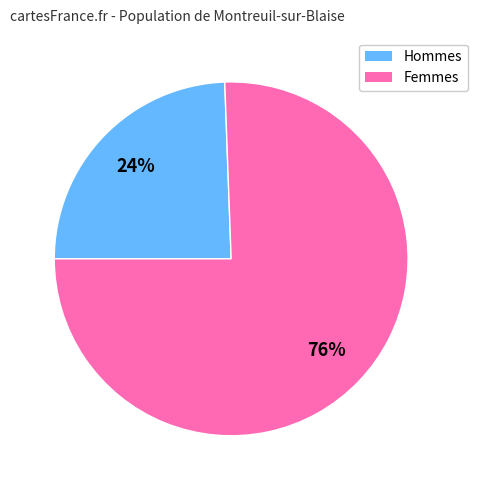

Count the number of slices in the pie.

2